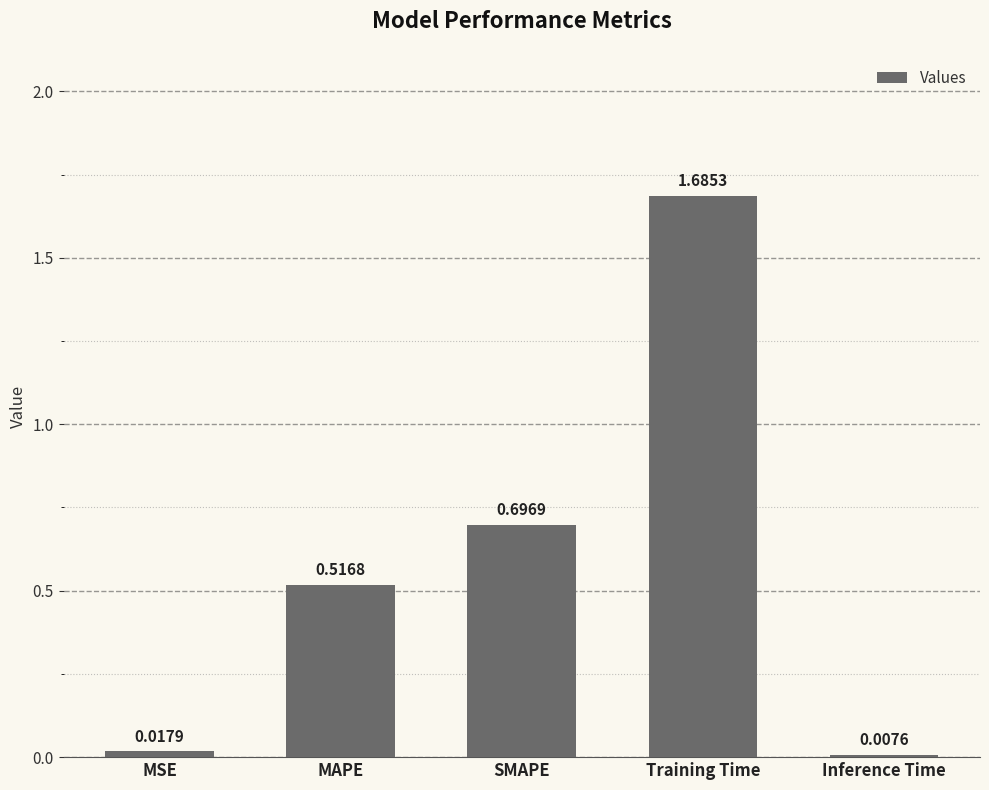

What is the sum of the values at SMAPE and Training Time?

2.4